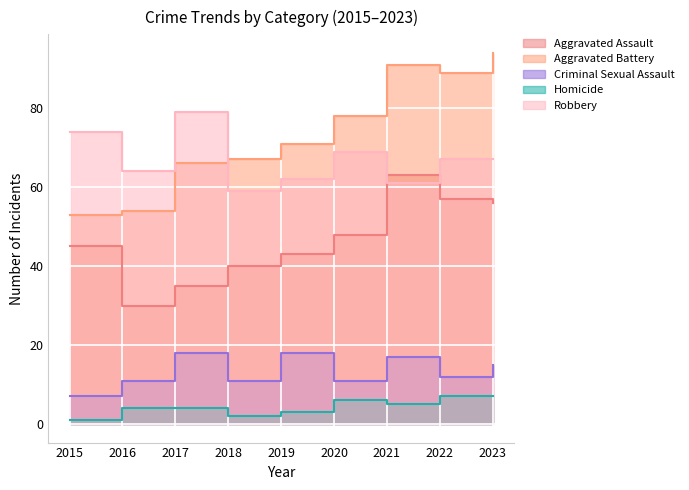

What is the value of the Aggravated Battery point at the 4th from the left?

67